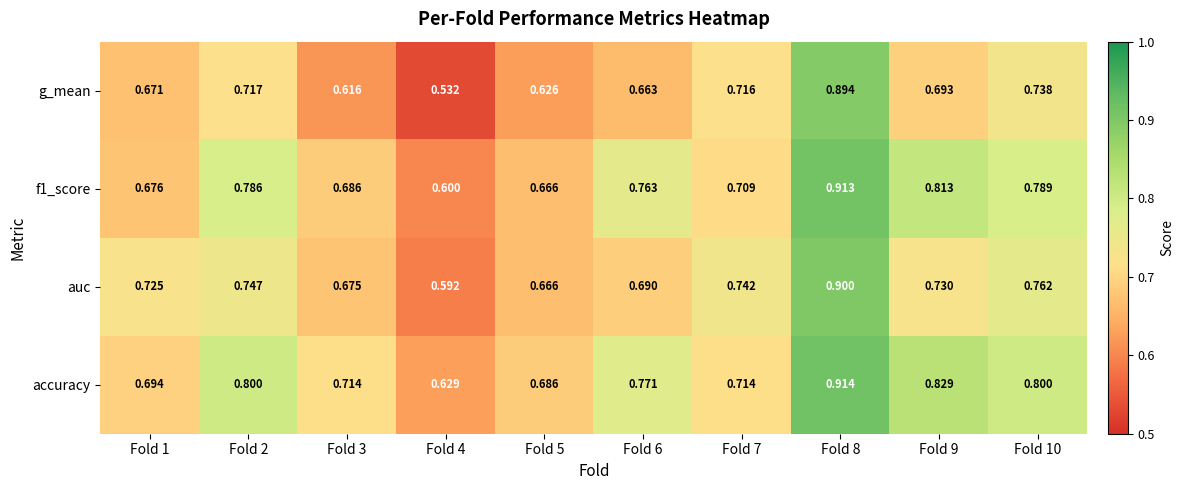

Which series has the widest spread of values?

g_mean